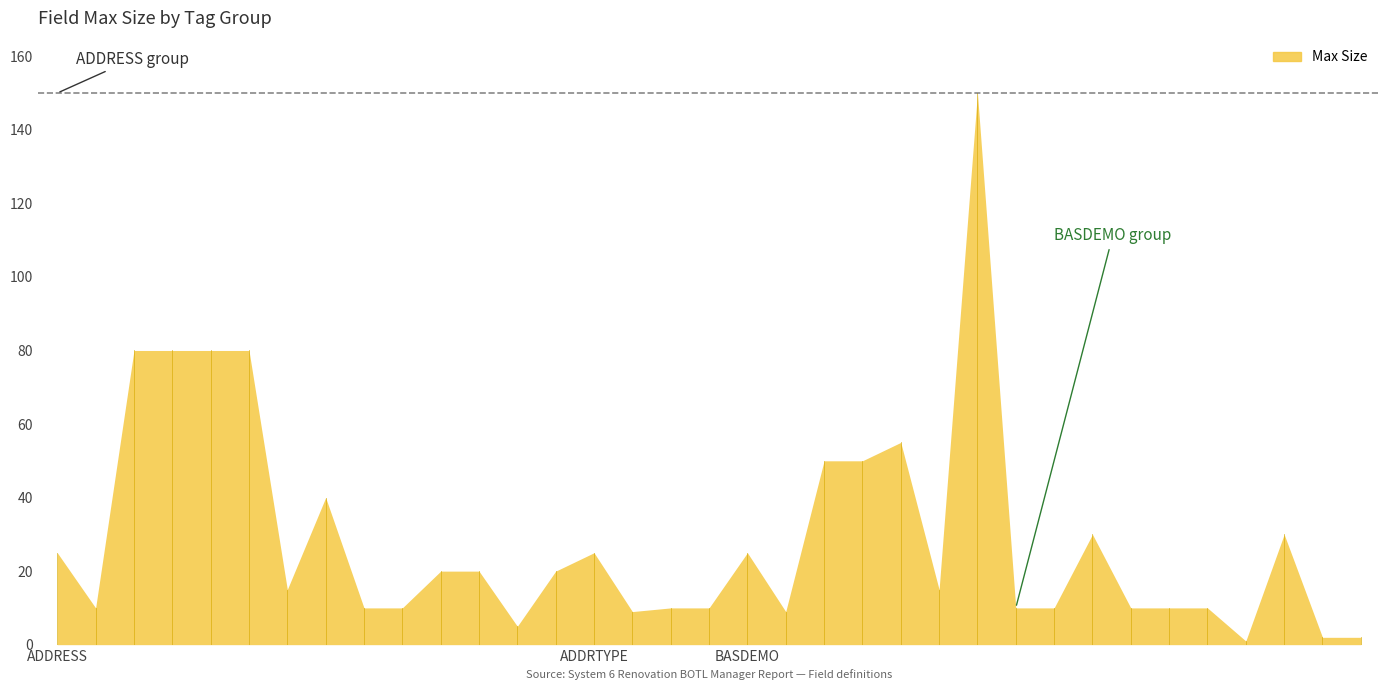

Which label corresponds to the smallest value in the chart?

BASDEMO-EMailFulfill